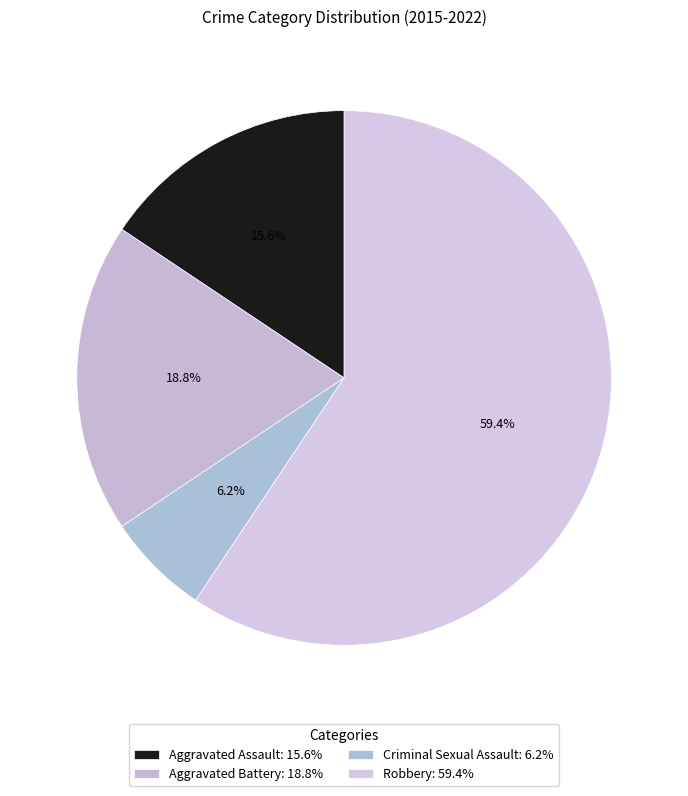

How many slices are in this pie chart?

4